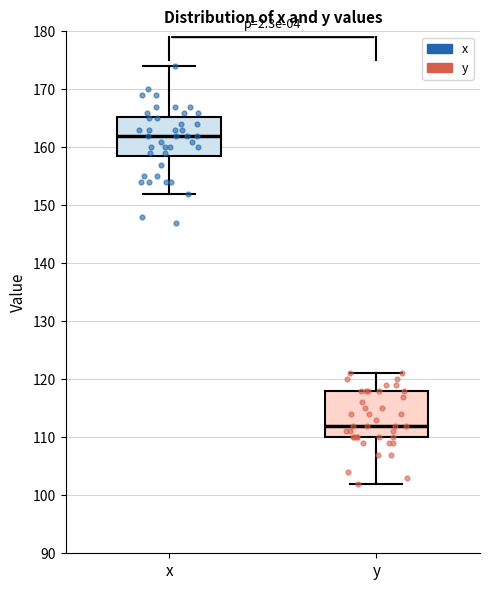

Where is the lower edge of the box for y on the y-axis? The values are not printed on the chart, so give them approximately, as read against the axis.

110